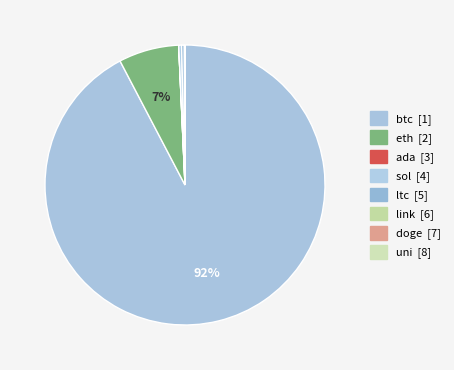

Between eth and ada, which is larger?

eth